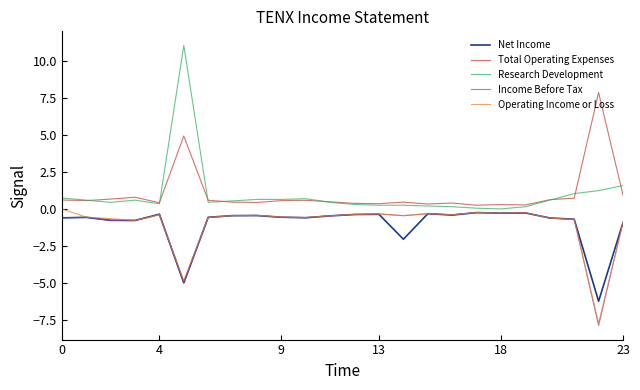

True or false: Income Before Tax and Total Operating Expenses intersect in this chart.

False